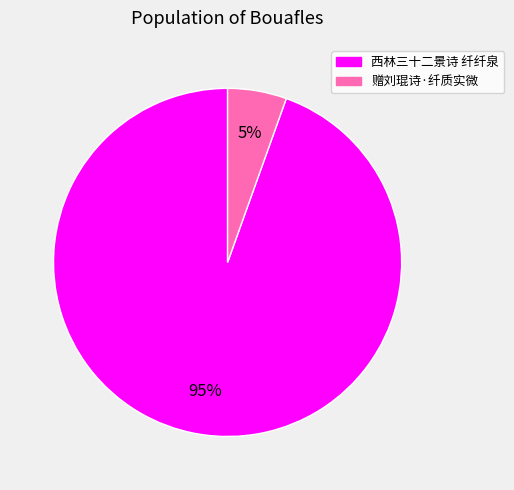

What percentage is the 西林三十二景诗 纤纤泉 slice, to the nearest percent?

95%